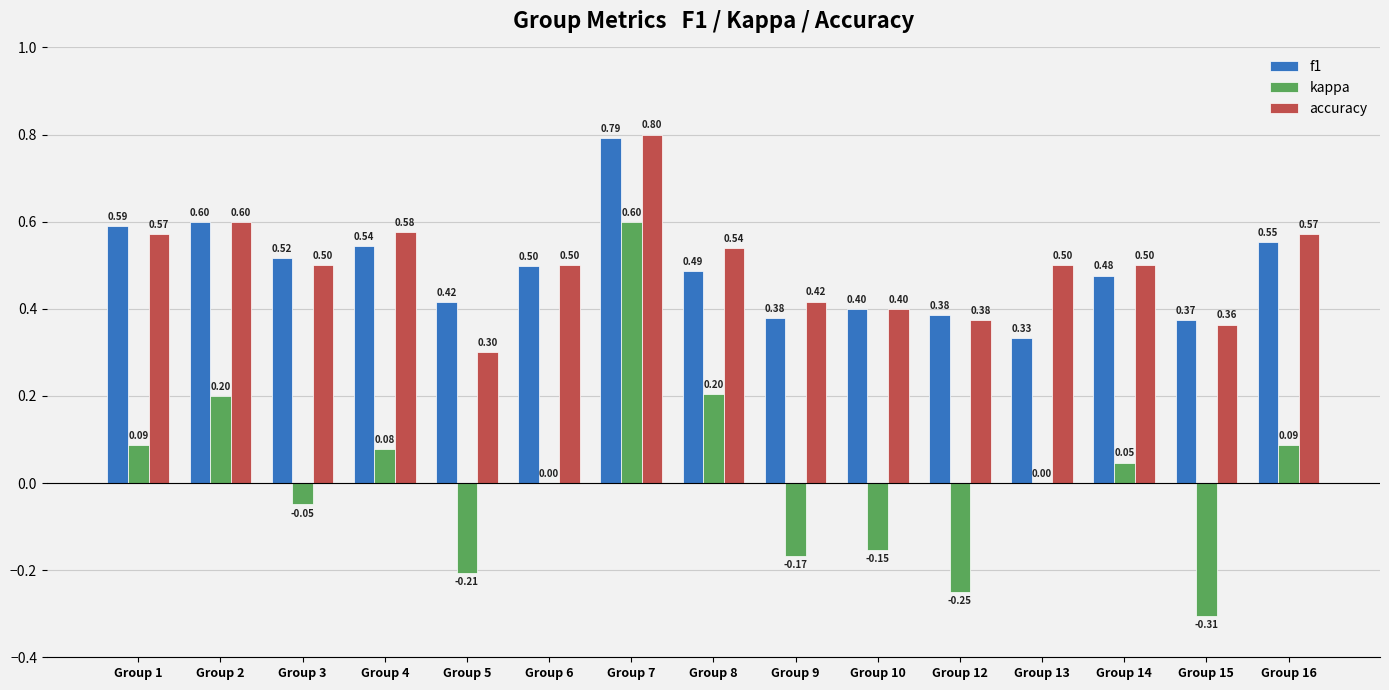

What is the total value across all series at Group 14?

1.0